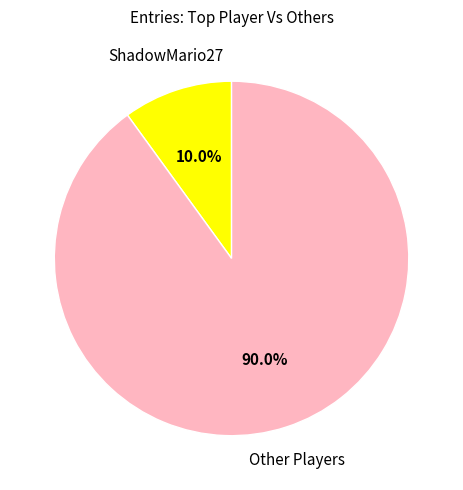

Does any single category account for the majority?

Yes